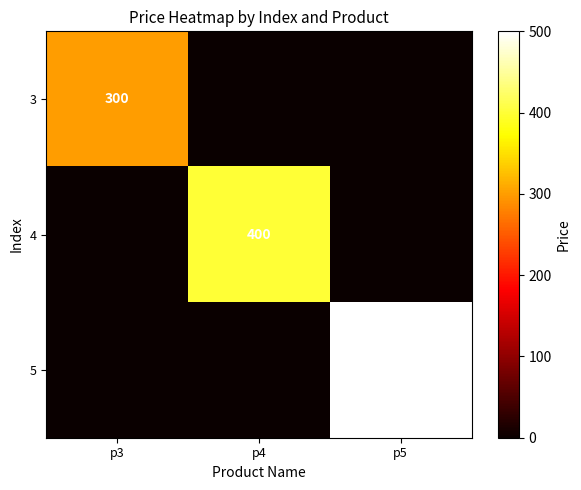

Is the value of 3 at p3 greater than the value of 5 at p5?

No